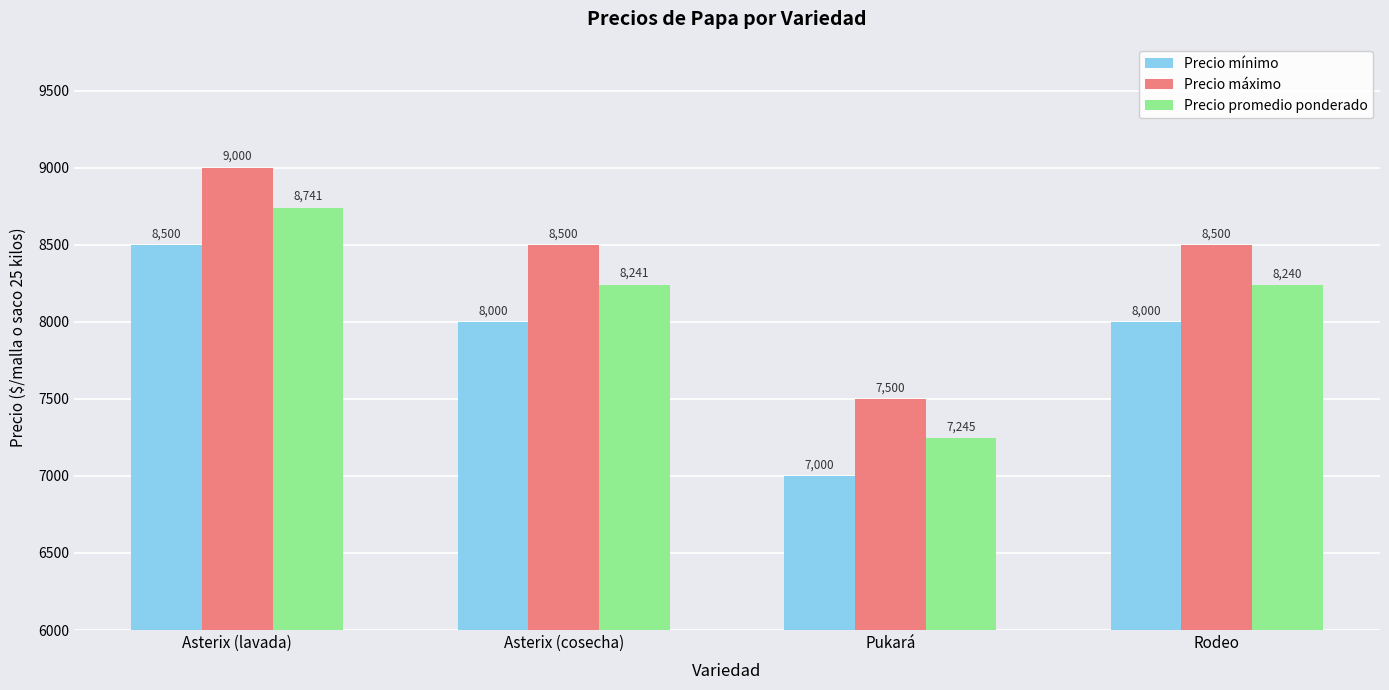

At which label does Precio promedio ponderado first exceed 8241?

Asterix (lavada)